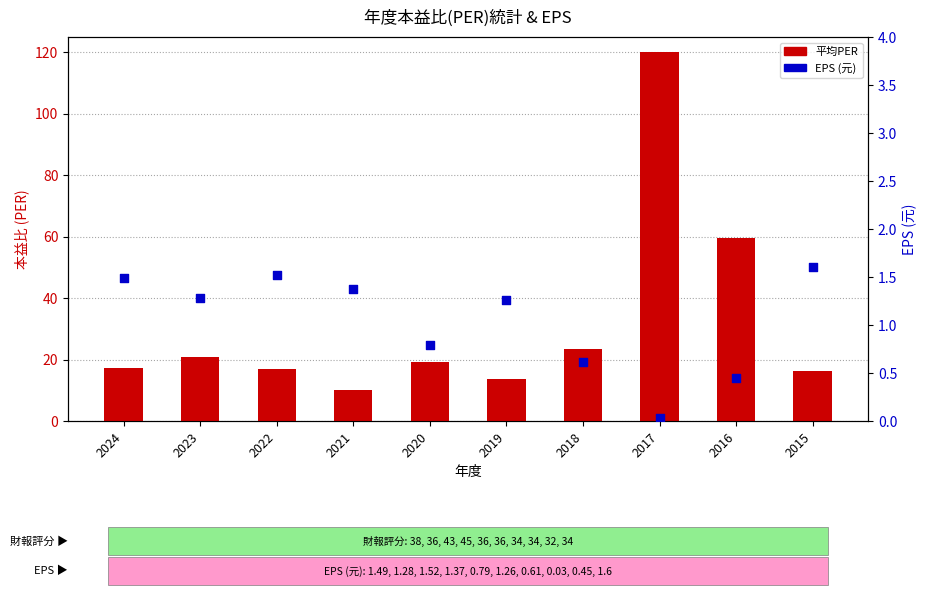

Which series reaches the maximum Y coordinate?

平均PER